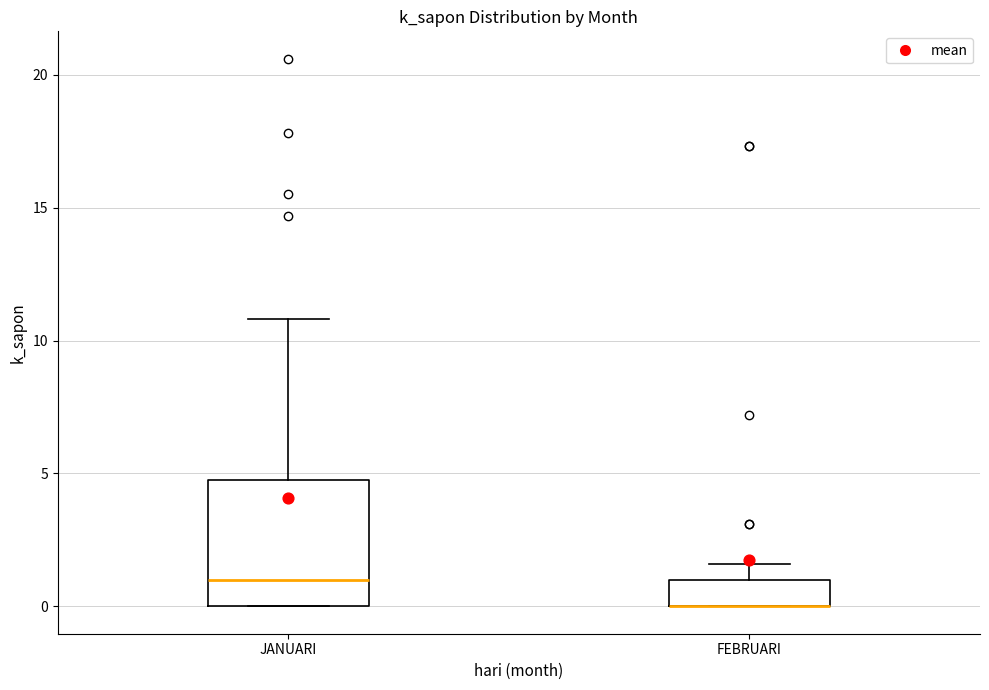

Reading left to right, transcribe this box plot: for each box, give where its median line is, the range the box spans, and where its two whiskers end, as read against the y-axis. The values are not printed on the chart, so give them approximately, as read against the axis.

JANUARI: median 1.0, box 0.0 to 5.0, whiskers 0.0 to 11.0
FEBRUARI: median 0.0 (drawn on the box's lower edge), box 0.0 to 1.0, whiskers 0.0 to 1.5